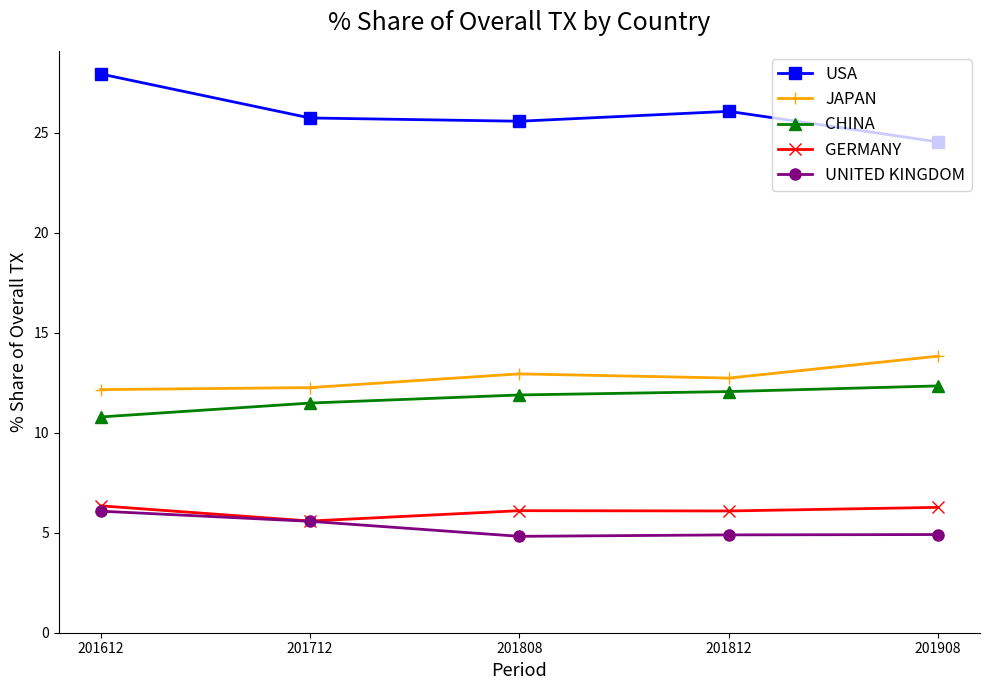

What is the approximate value of CHINA at 201808?

11.9